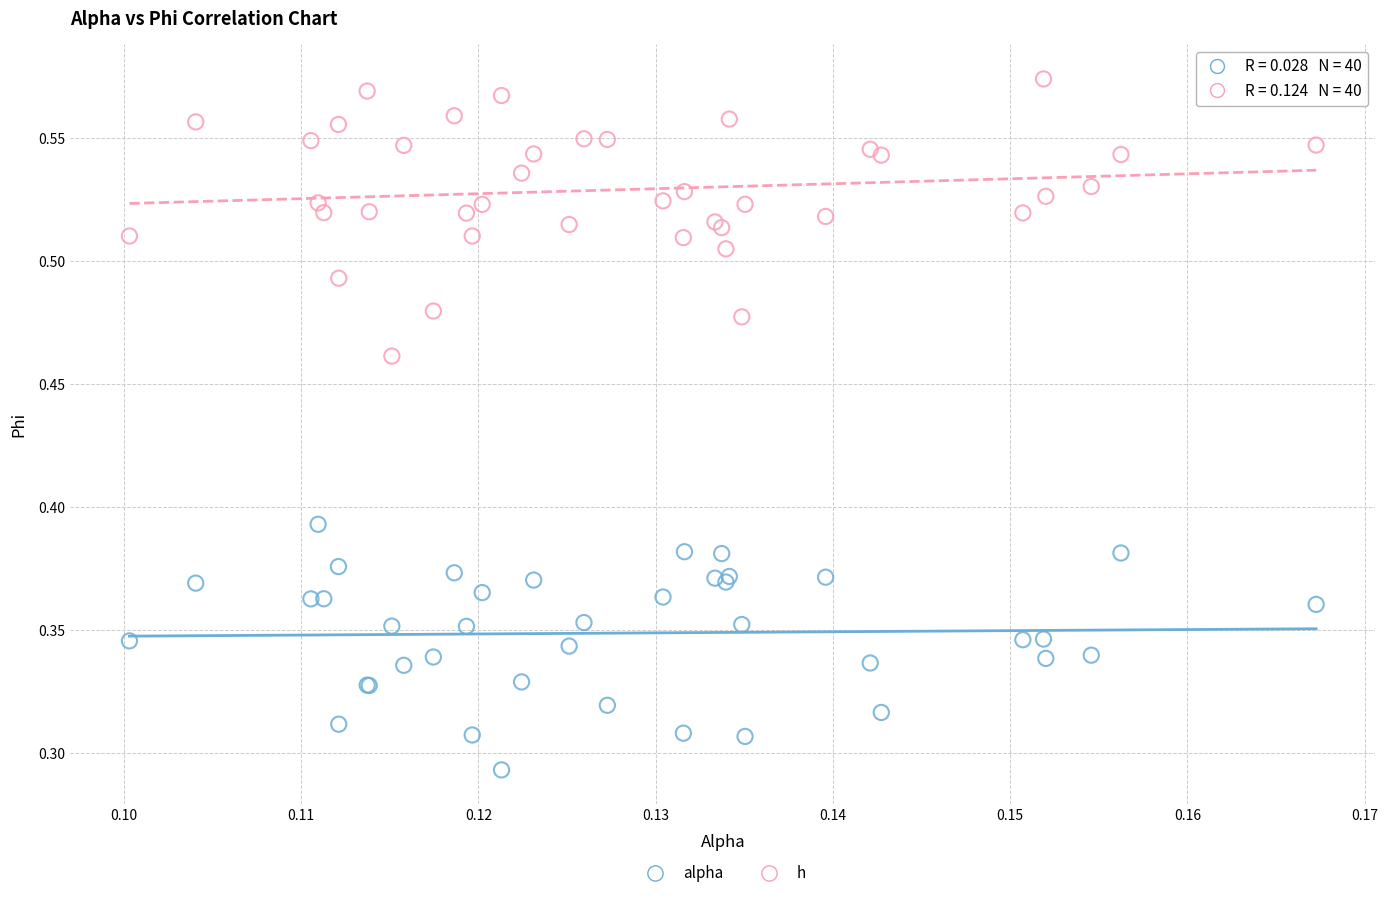

Which series reaches the maximum Y coordinate?

h